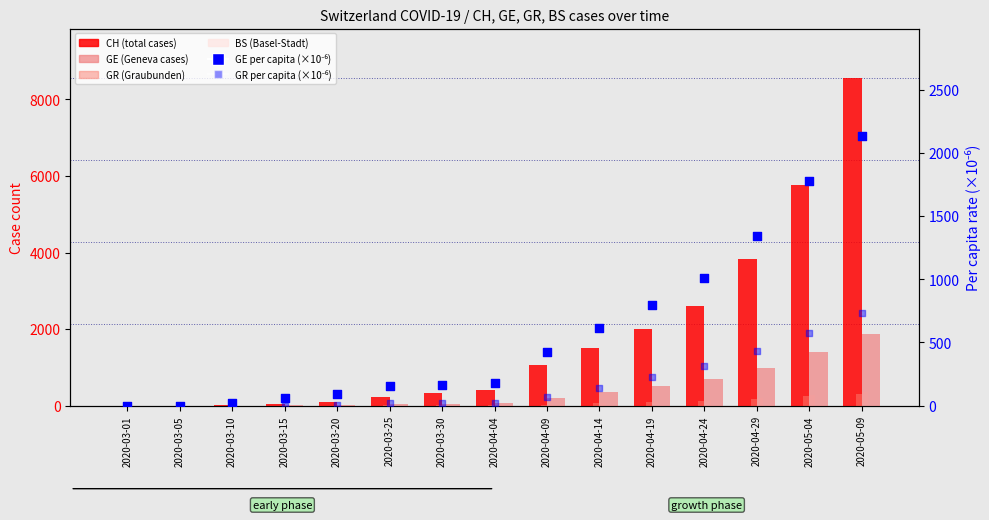

What are all the series names shown in the legend?

CH (total cases), GE (Geneva cases), GR (Graubunden cases), BS (Basel-Stadt cases), GE per capita (×10⁻⁶), GR per capita (×10⁻⁶)